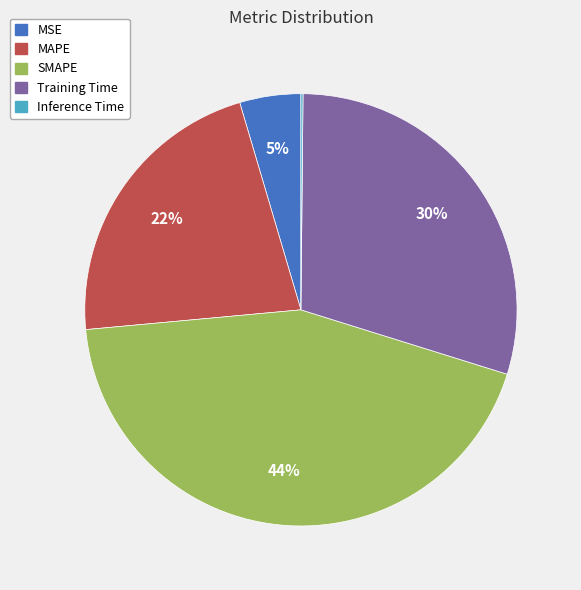

What percentage is the Training Time slice, to the nearest percent?

30%